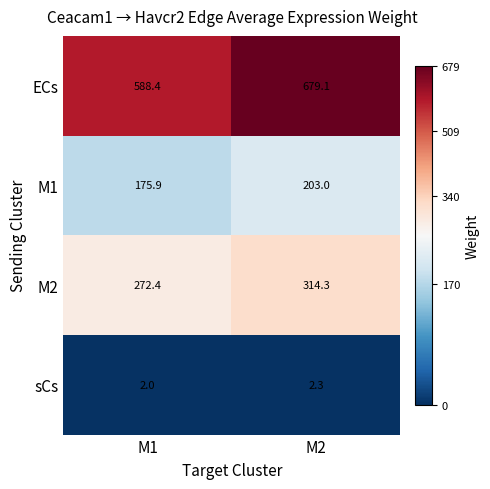

Which category has the highest value across all series?

M2